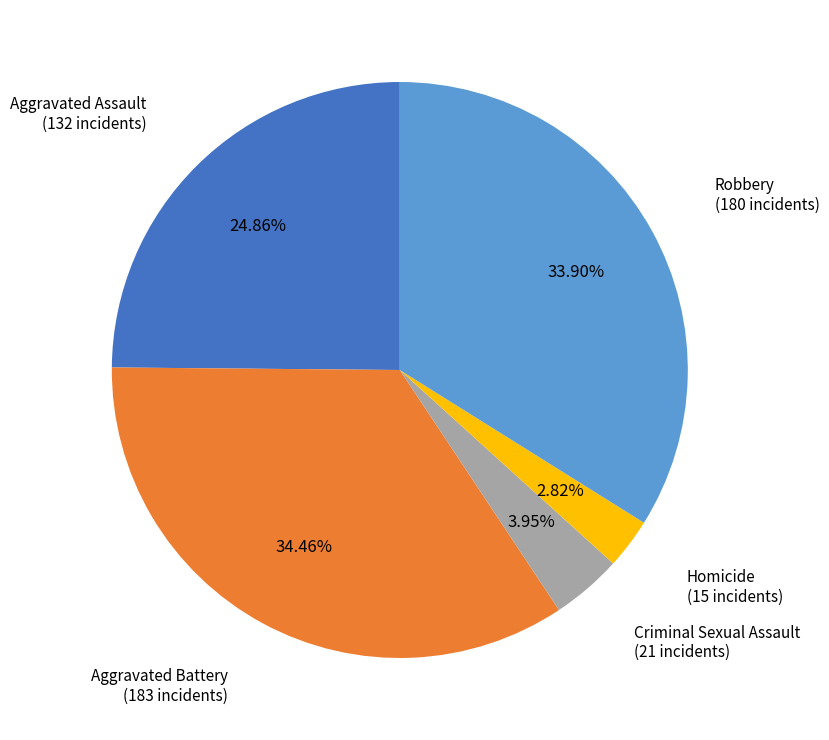

To the nearest percent, what portion does Robbery represent?

34%